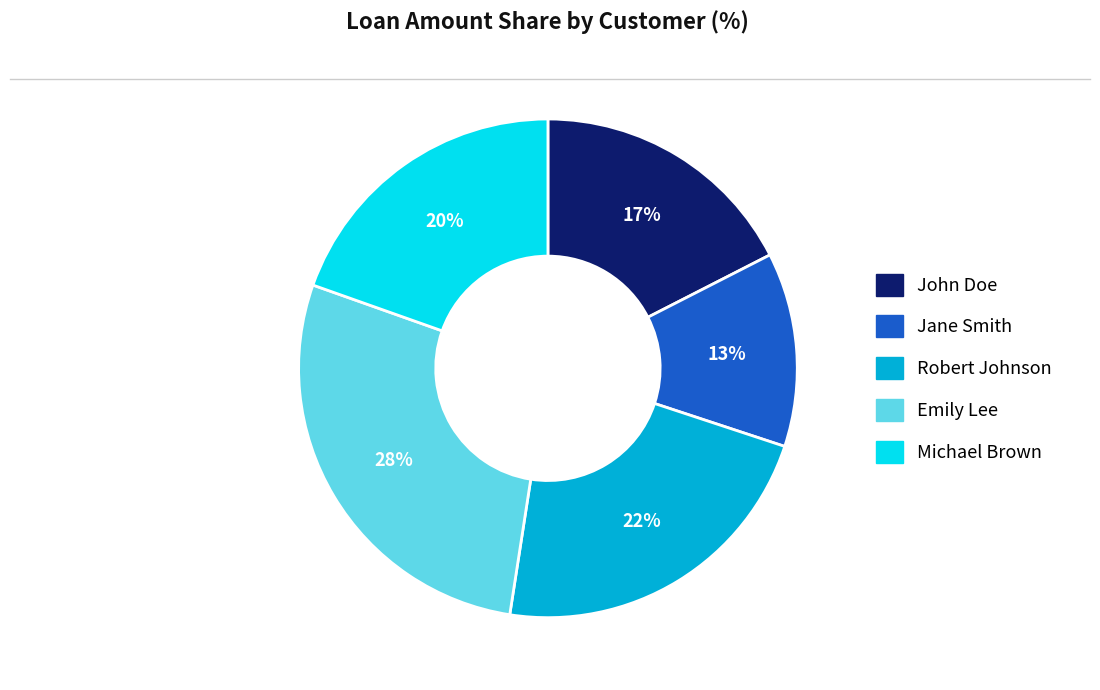

To the nearest percent, what percentage of the pie is John Doe?

17%